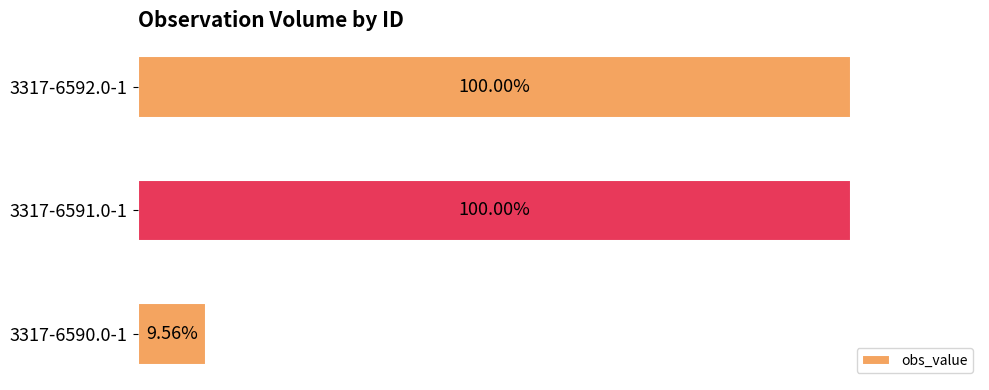

Does the chart contain any negative values?

No